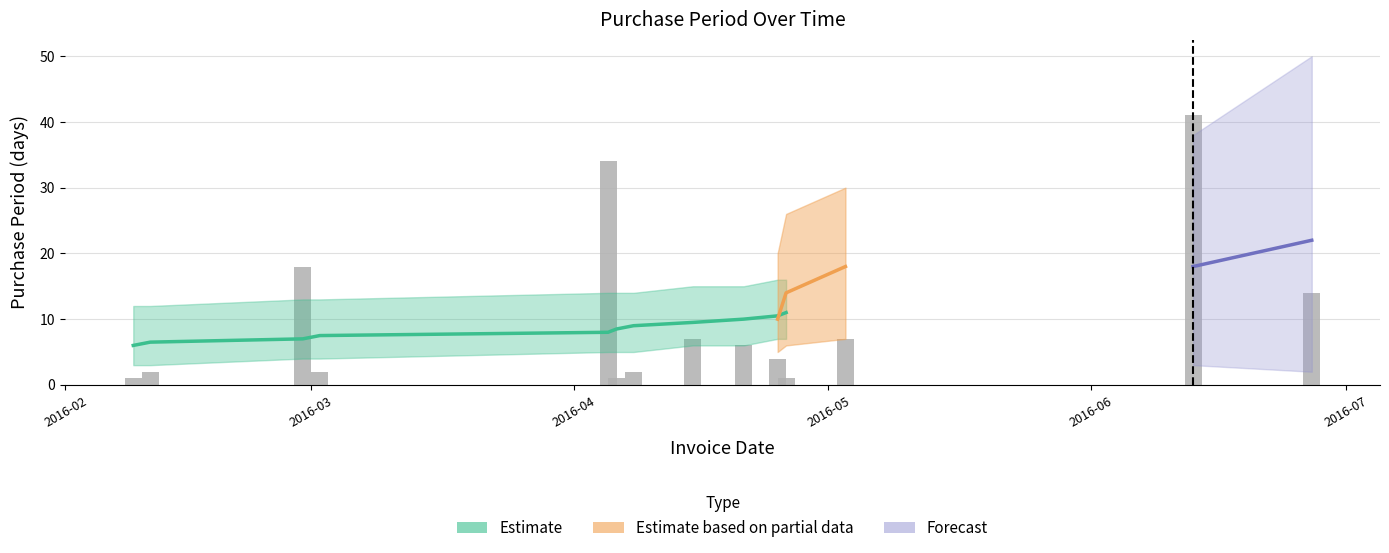

How many data points are above 6?

6